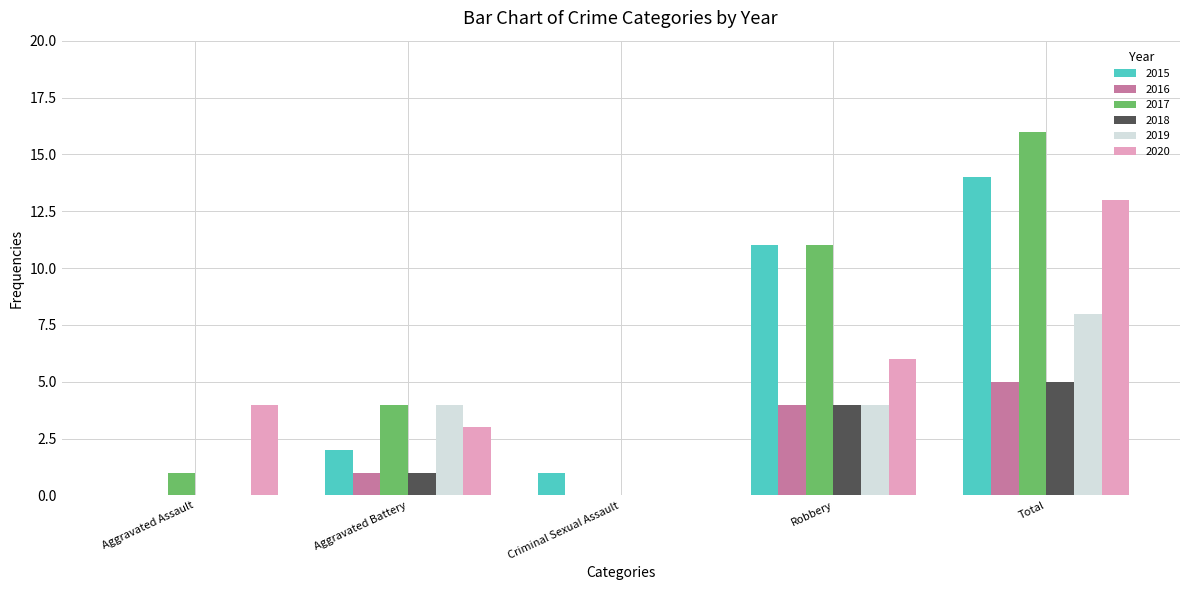

What is the sum of all 2016 values?

10